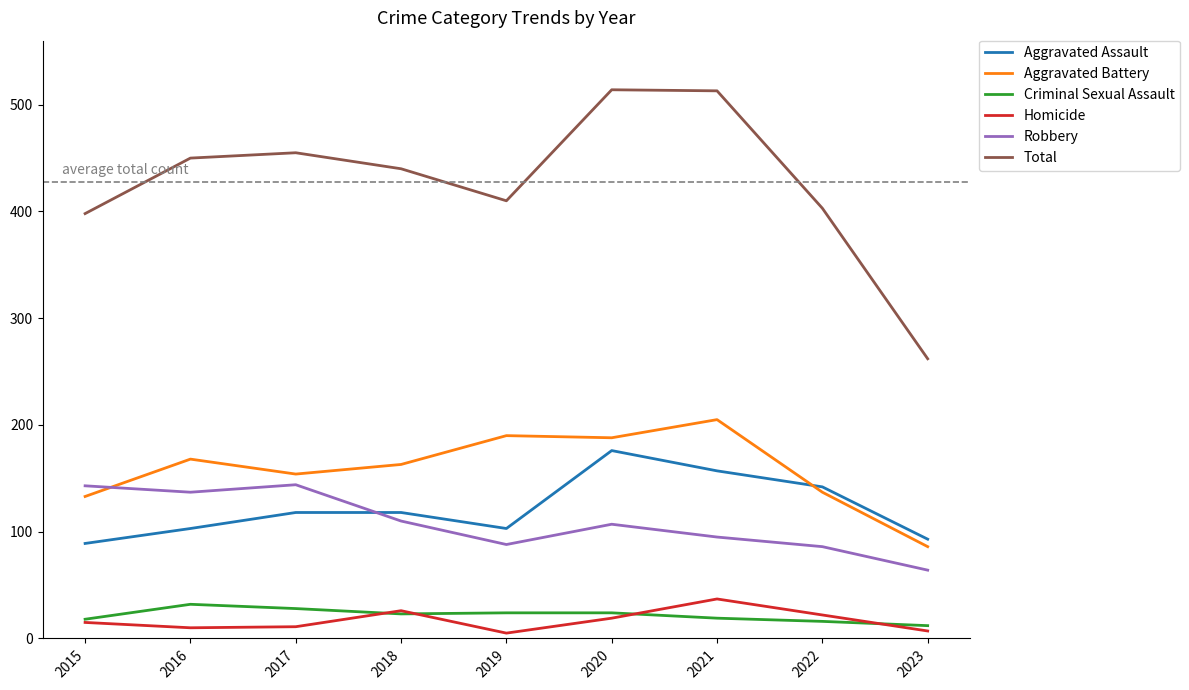

Which series has the largest range (max minus min)?

Total